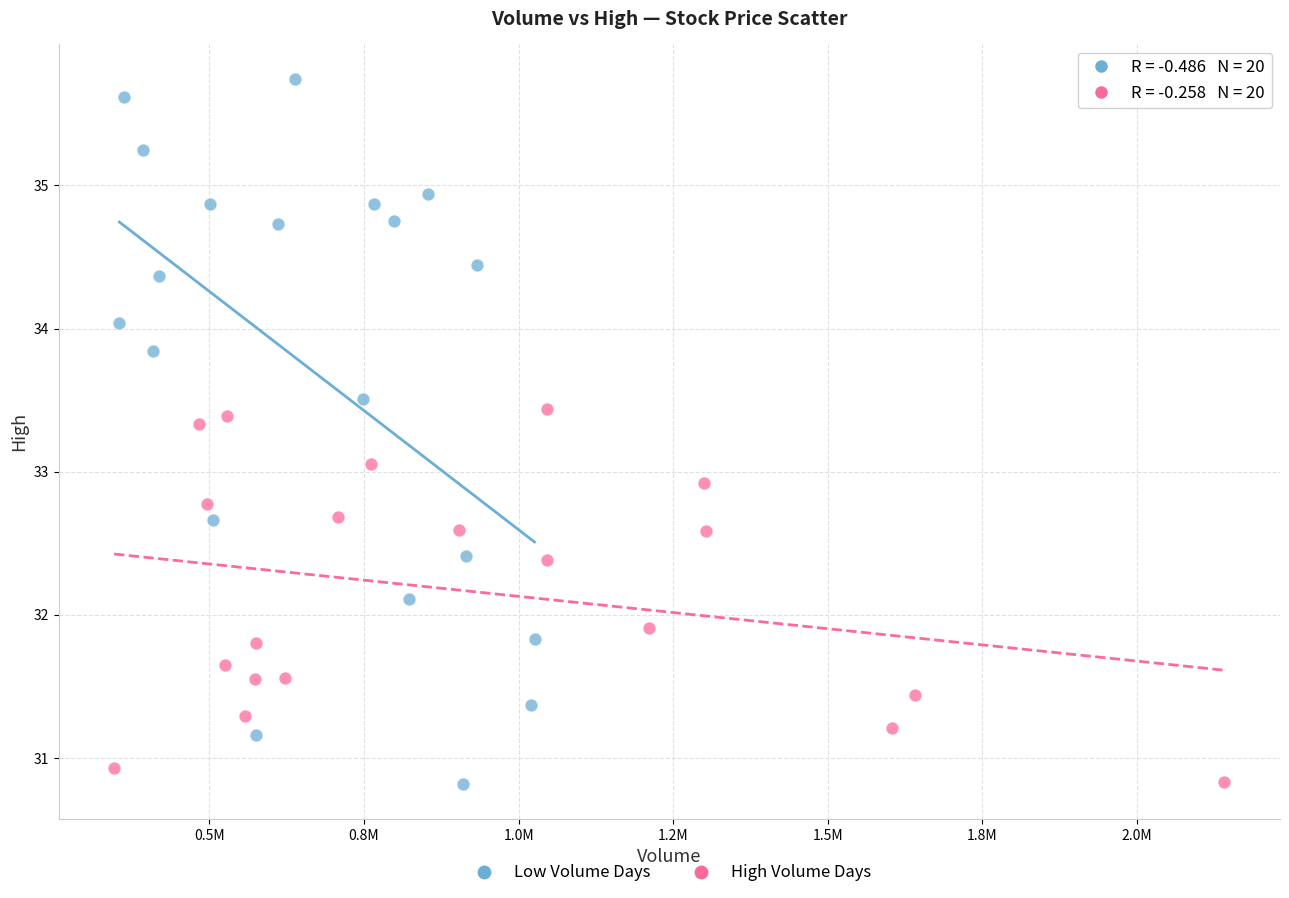

Which series reaches the maximum Y coordinate?

Low Volume Days